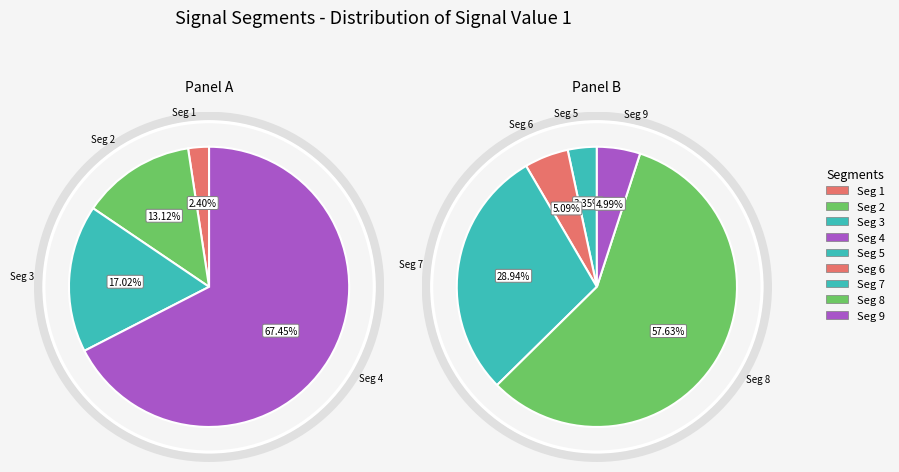

Rank the categories by value from highest to lowest.

signal segment 4, signal segment 3, signal segment 2, signal segment 1, signal segment 8, signal segment 7, signal segment 6, signal segment 9, signal segment 5